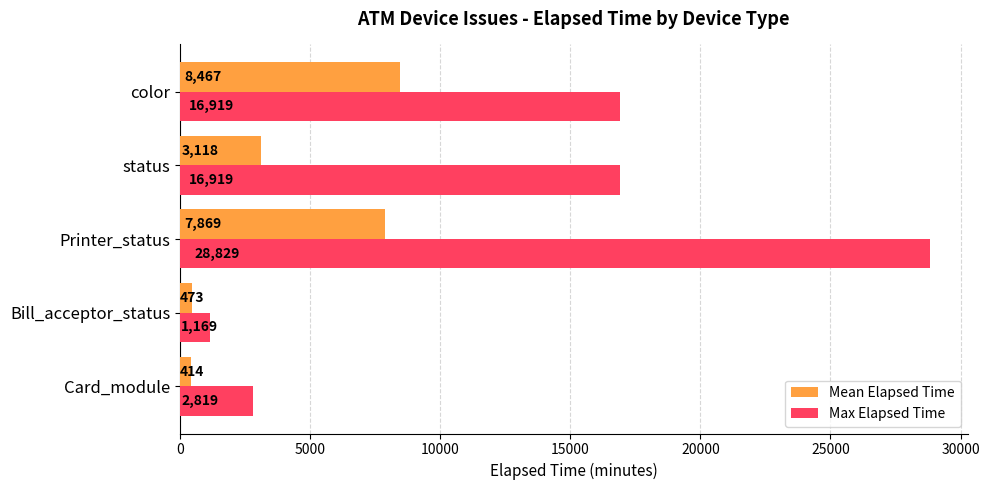

Which series has the largest total across all categories?

Max Elapsed Time